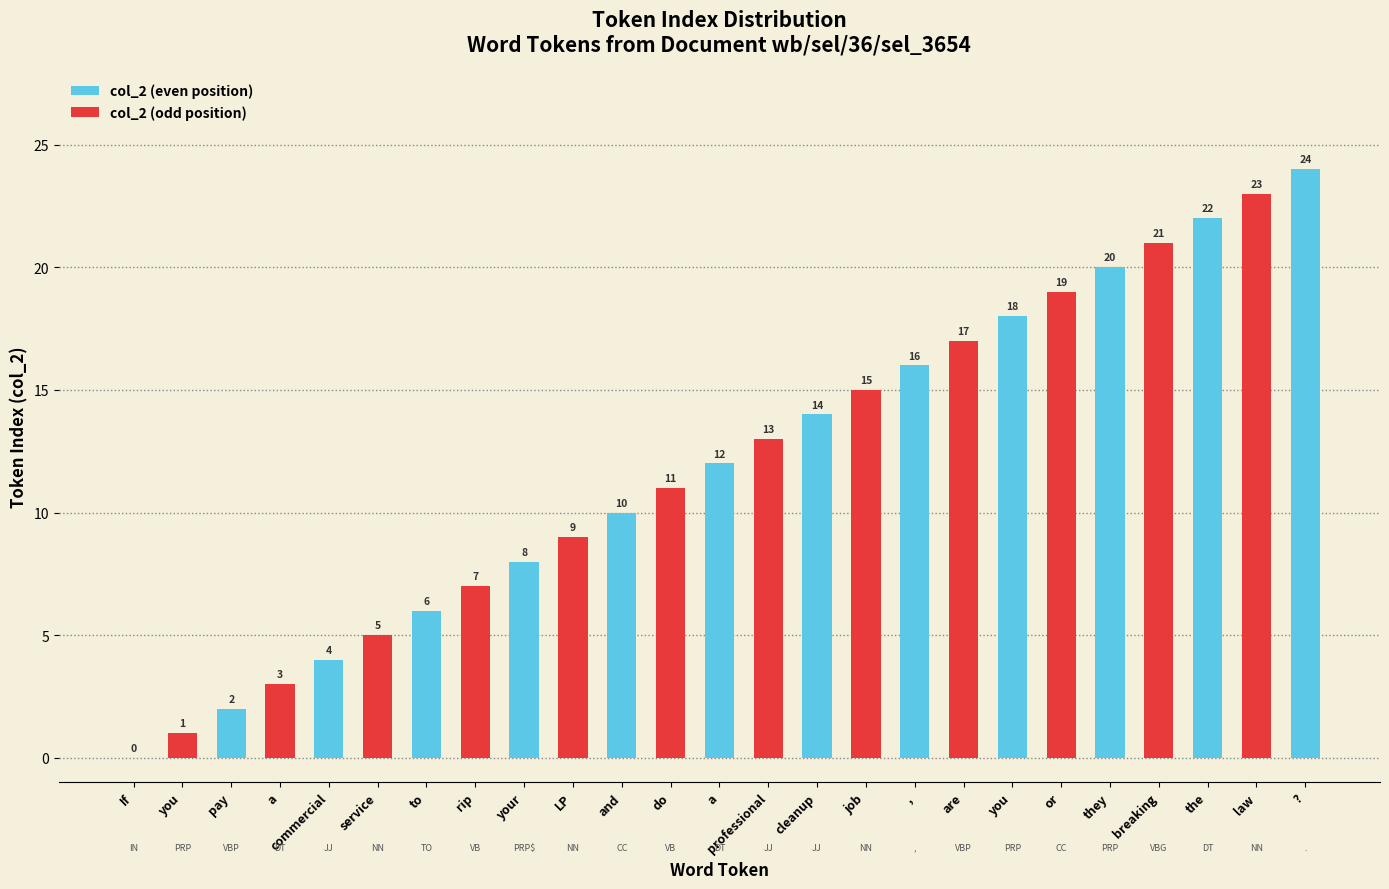

At which label does col_2 (even position) reach its peak?

?